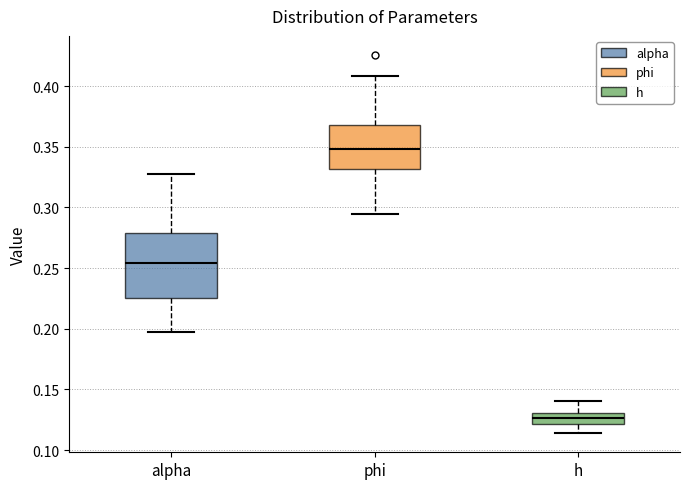

Reading left to right, transcribe this box plot: for each box, give where its median line is, the range the box spans, and where its two whiskers end, as read against the y-axis. The values are not printed on the chart, so give them approximately, as read against the axis.

alpha: median 0.255, box 0.225 to 0.280, whiskers 0.195 to 0.330
phi: median 0.350, box 0.330 to 0.370, whiskers 0.295 to 0.410
h: median 0.125, box 0.120 to 0.130, whiskers 0.115 to 0.140